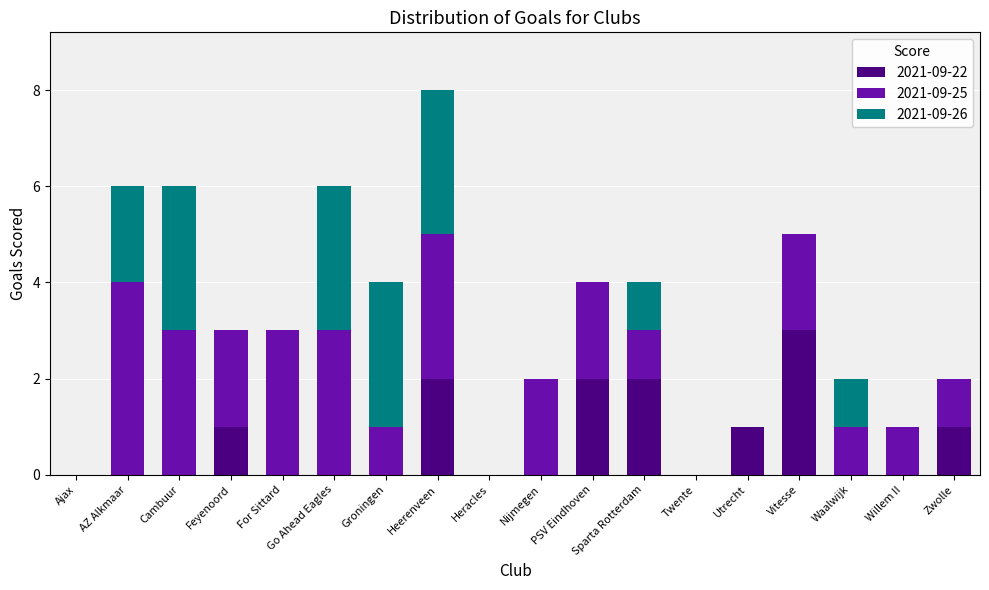

At which category is the sum across all series the highest?

Heerenveen